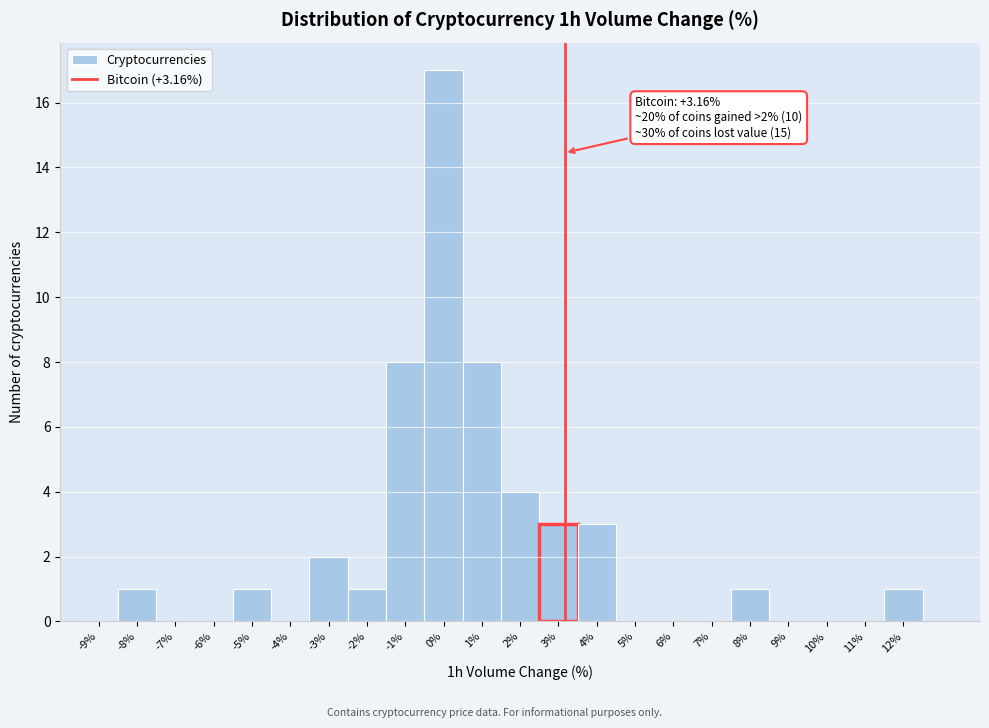

Over which range of the x-axis is the bar tallest?

-0.5 to 0.5